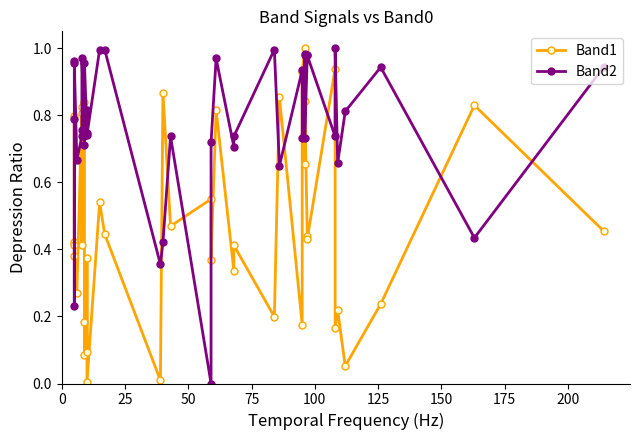

What is the difference between the second highest and second lowest values in the Band1 series?

0.9